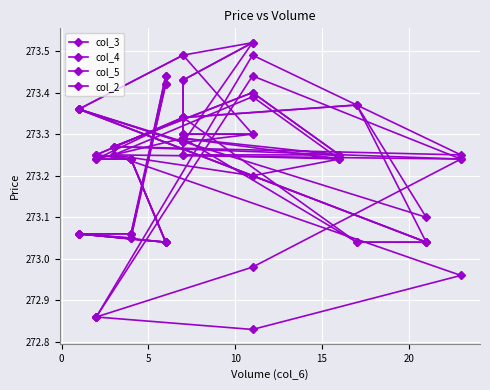

True or false: col_4 and col_5 cross at least once.

False